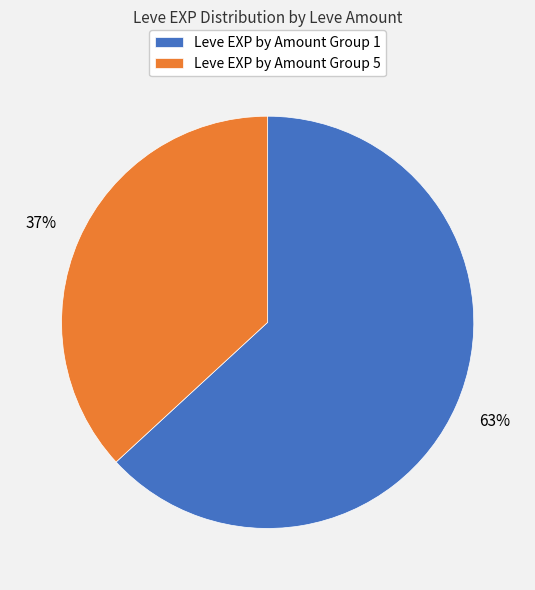

The Leve EXP by Amount Group 5 slice represents 37% of the pie. True or false?

True